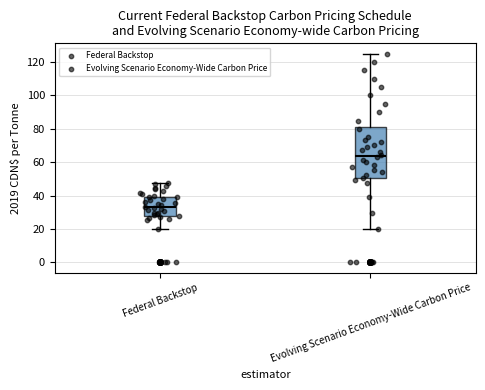

Which box is the tallest, from its lower edge to its upper edge?

Evolving Scenario Economy-Wide Carbon Price